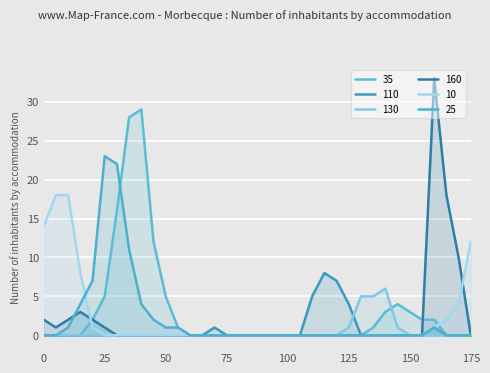

How many times do 160 and 35 cross each other?

1